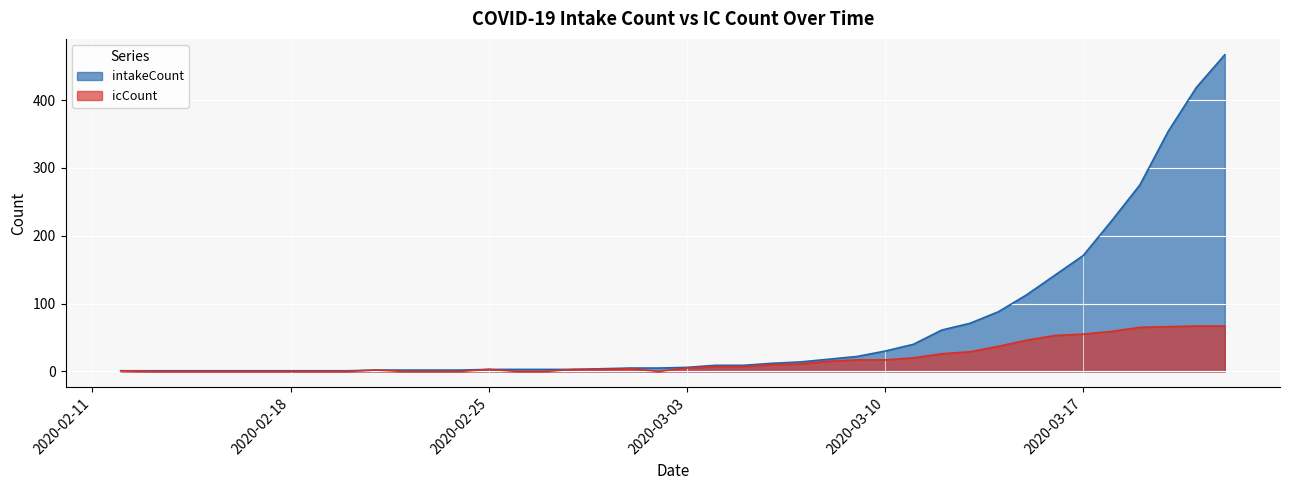

At which label is icCount closest to 33?

2020-03-13